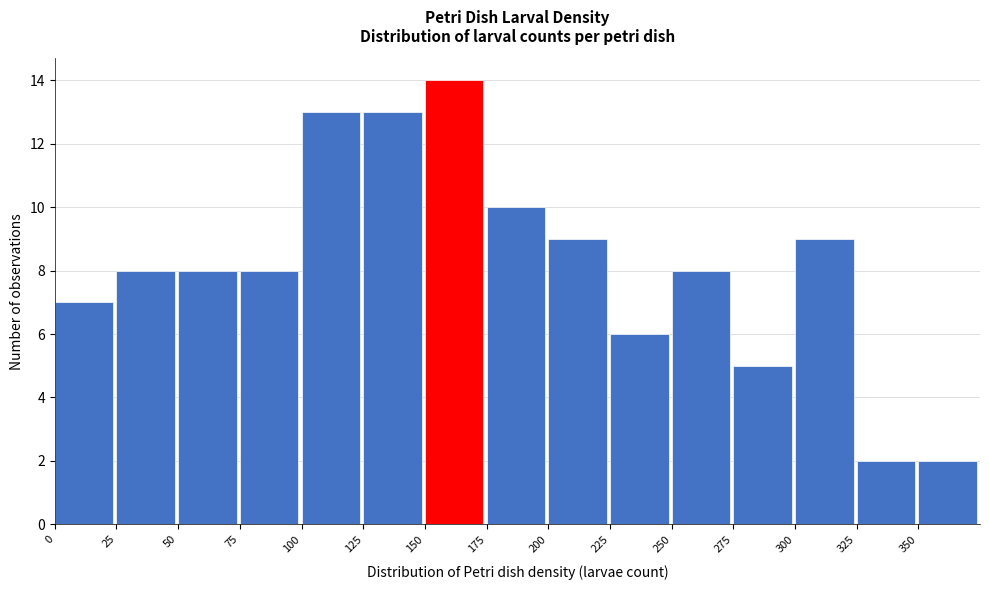

Which range on the x-axis has the tallest bar?

150 to 175